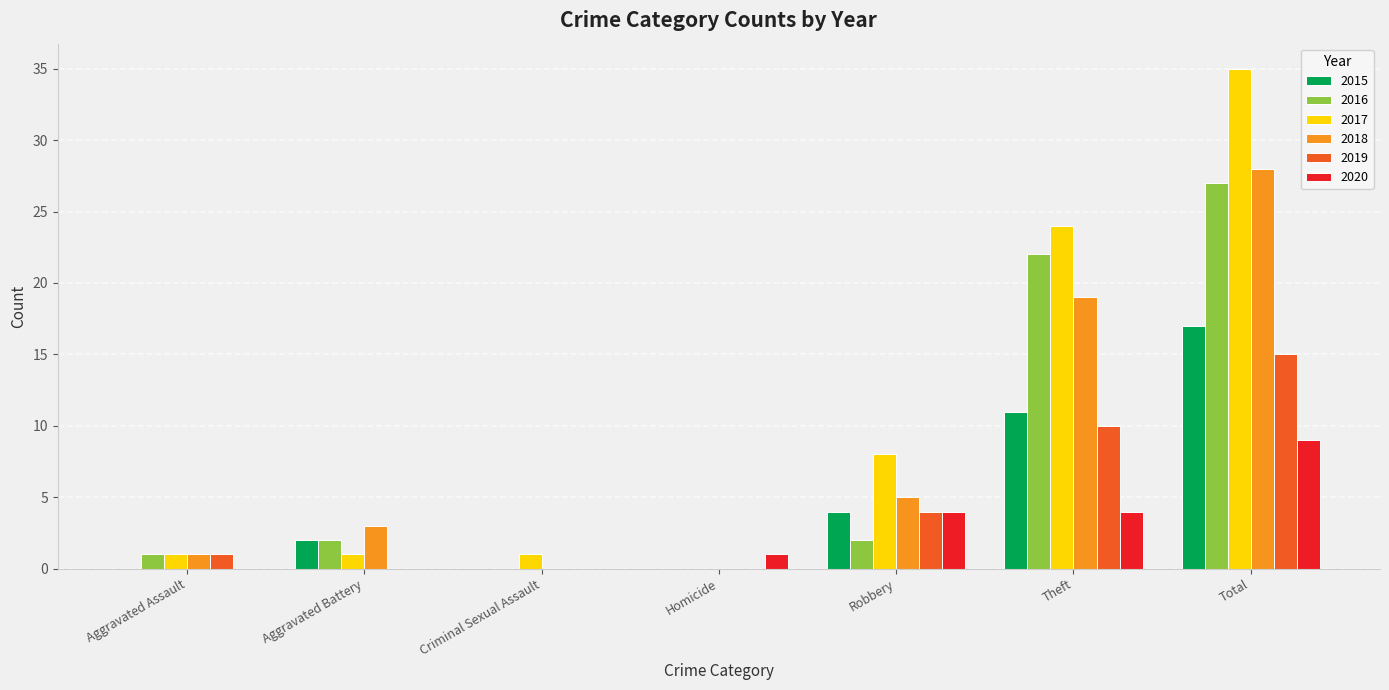

How many data points does each series have?

7